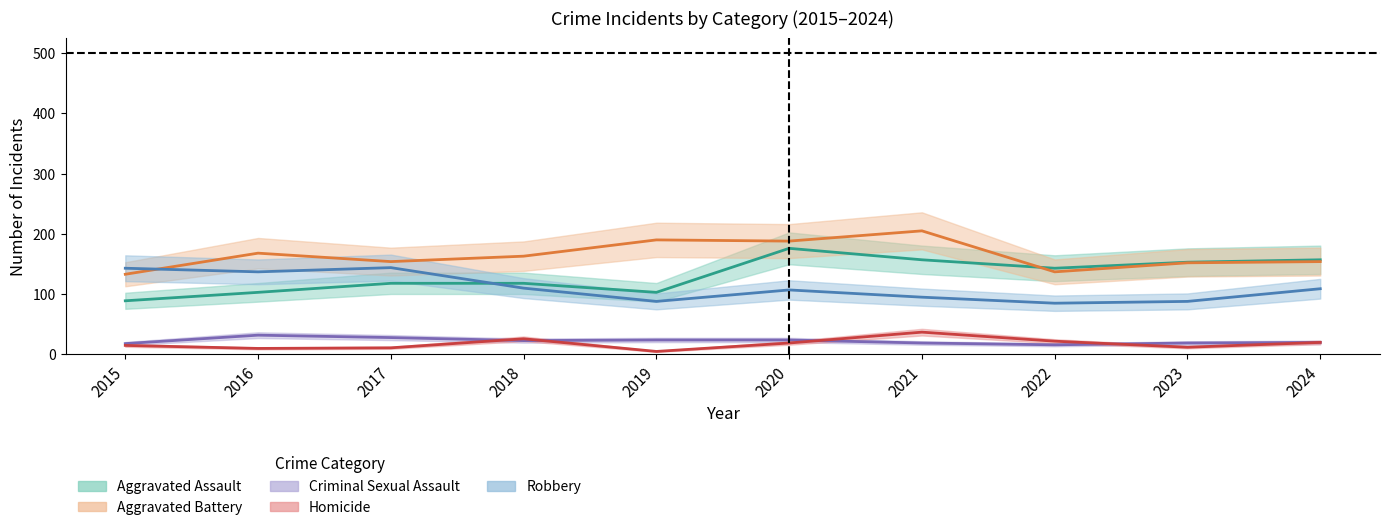

How many lines are shown in the chart?

5